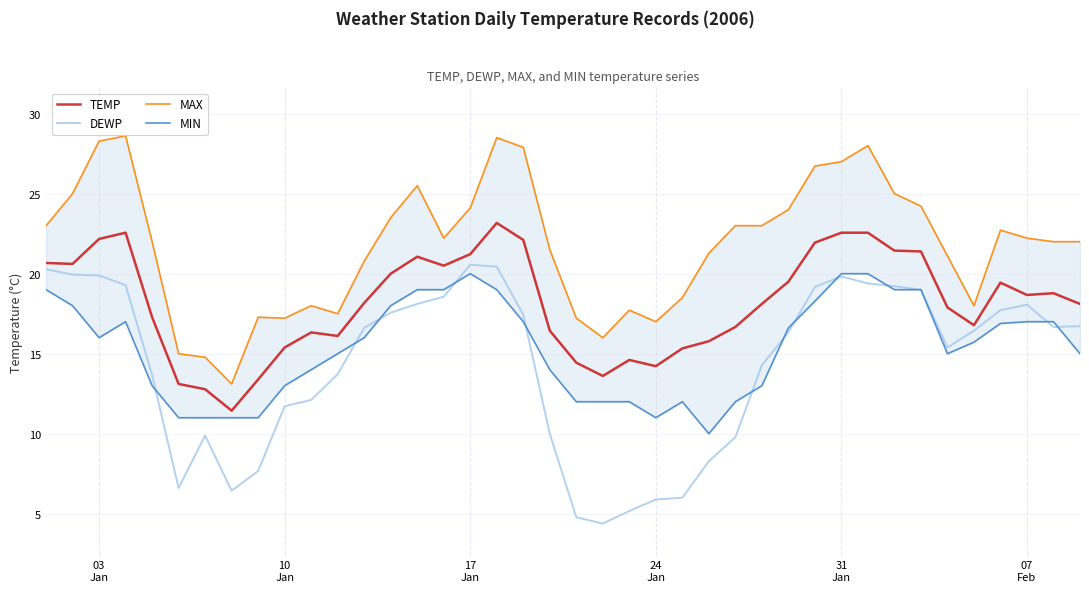

What is the highest value of the DEWP series?

20.6